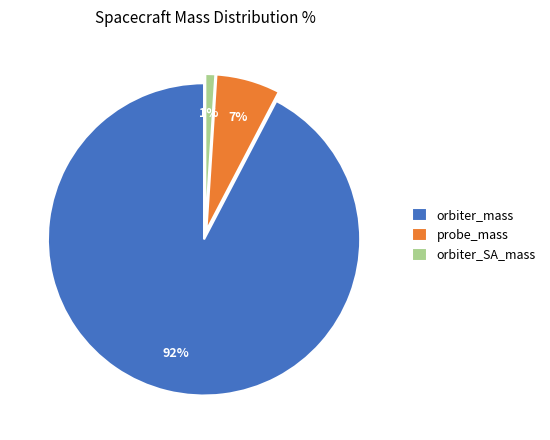

To the nearest percent, what is the difference between the orbiter_SA_mass and orbiter_mass slice percentages?

91%